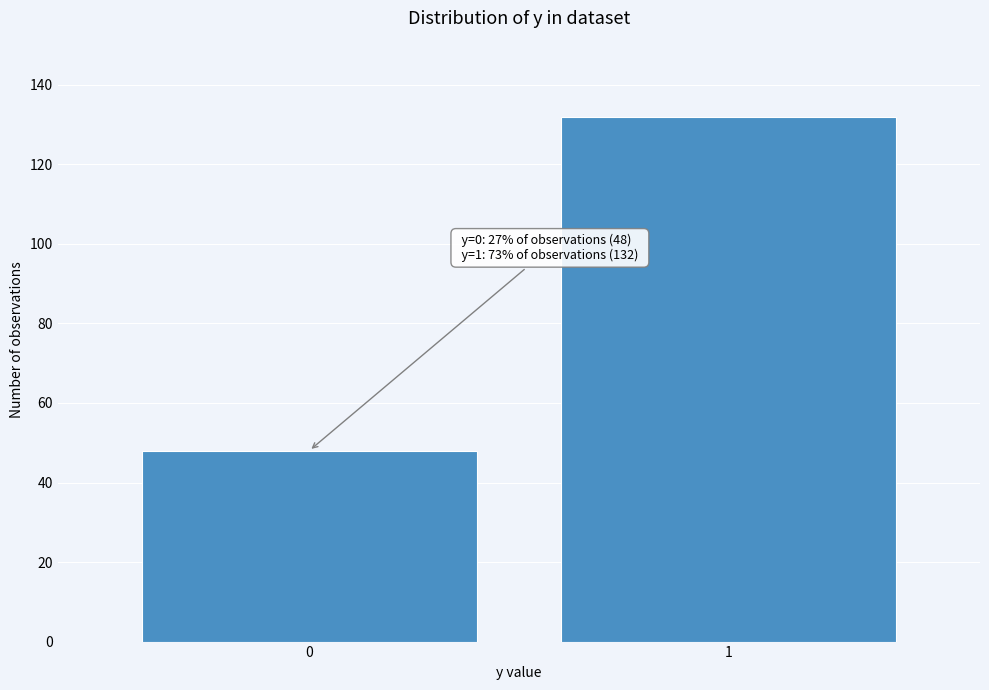

Reading left to right, what are all the values shown in this chart?

48	132